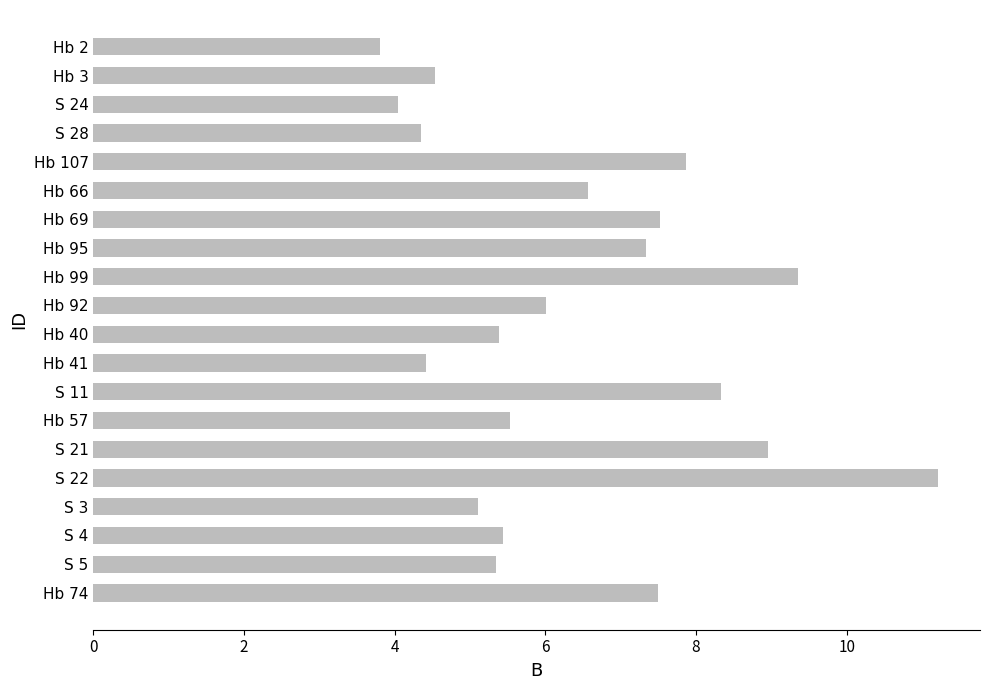

What is the value of the 11th bar from the top?

5.4